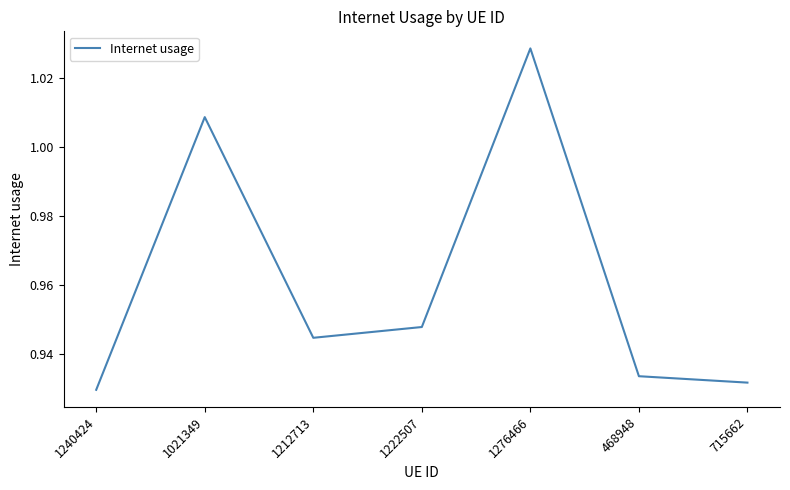

Where is the data nearest to the value 0?

1240424